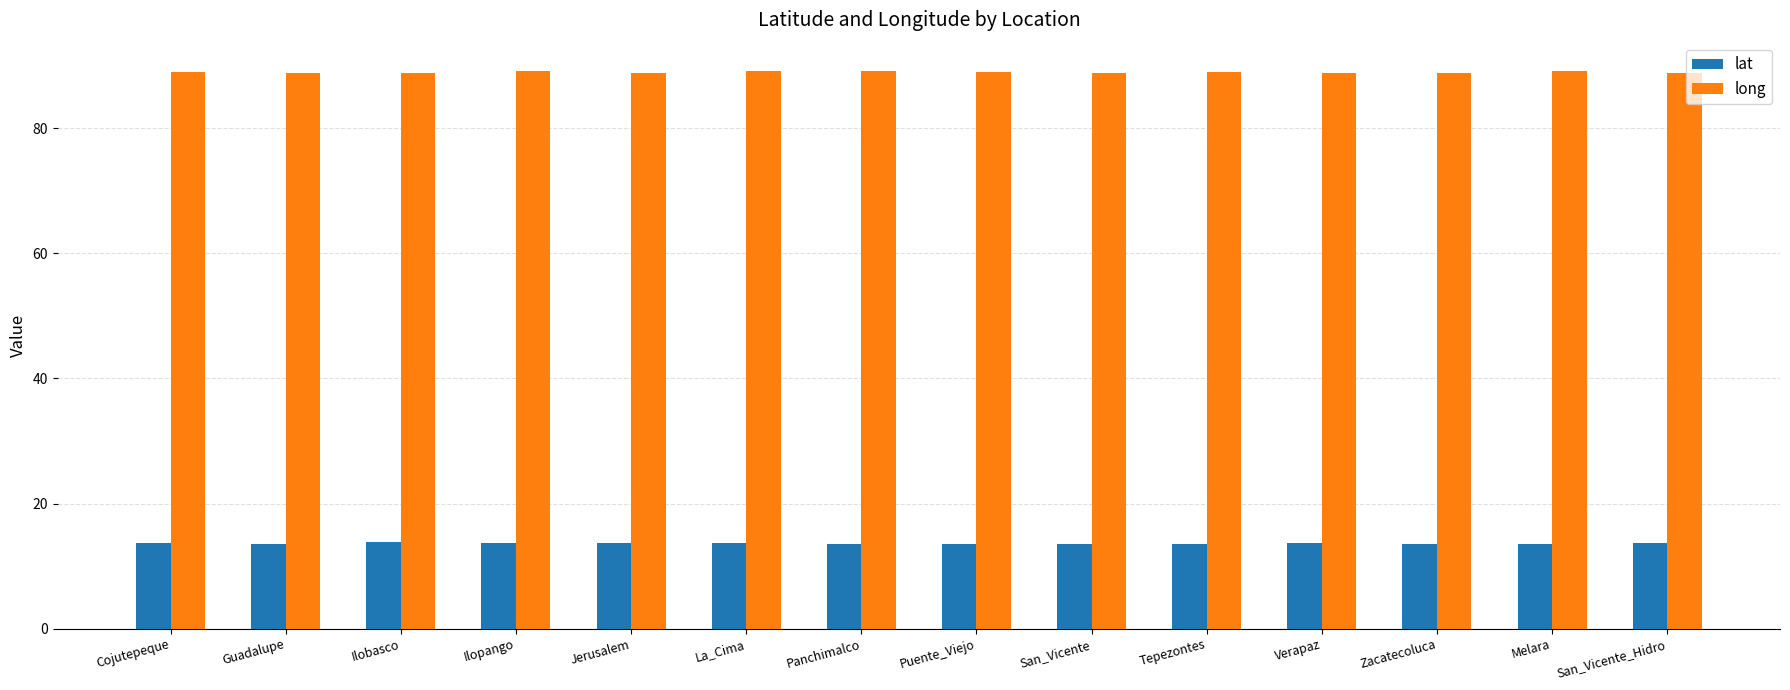

Is it true that long equals 88.9 at Cojutepeque?

True